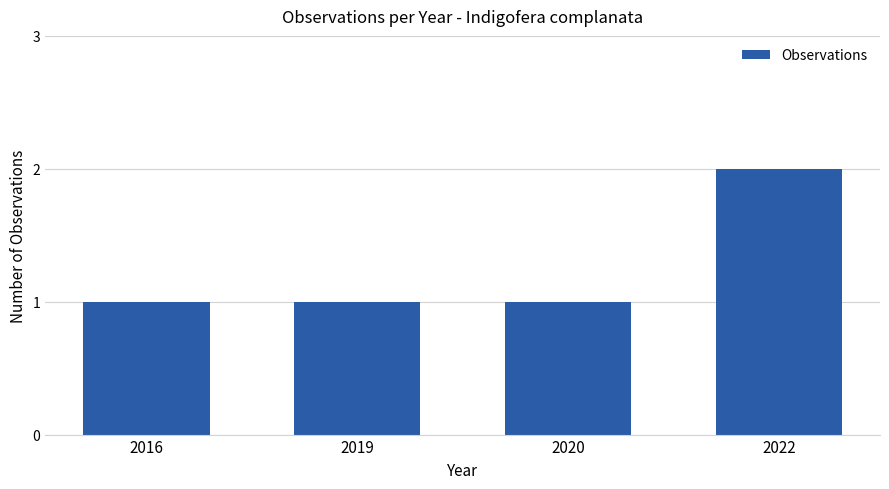

Between 2022 and 2020, which is larger?

2022